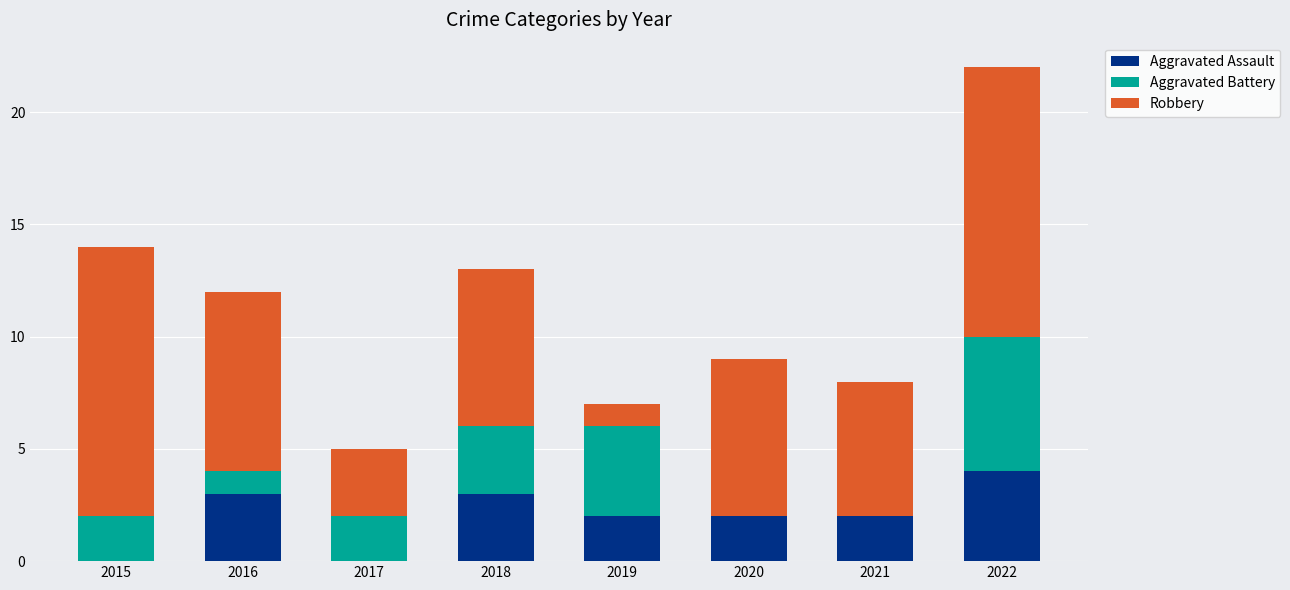

What is the total value across all series at 2020?

9